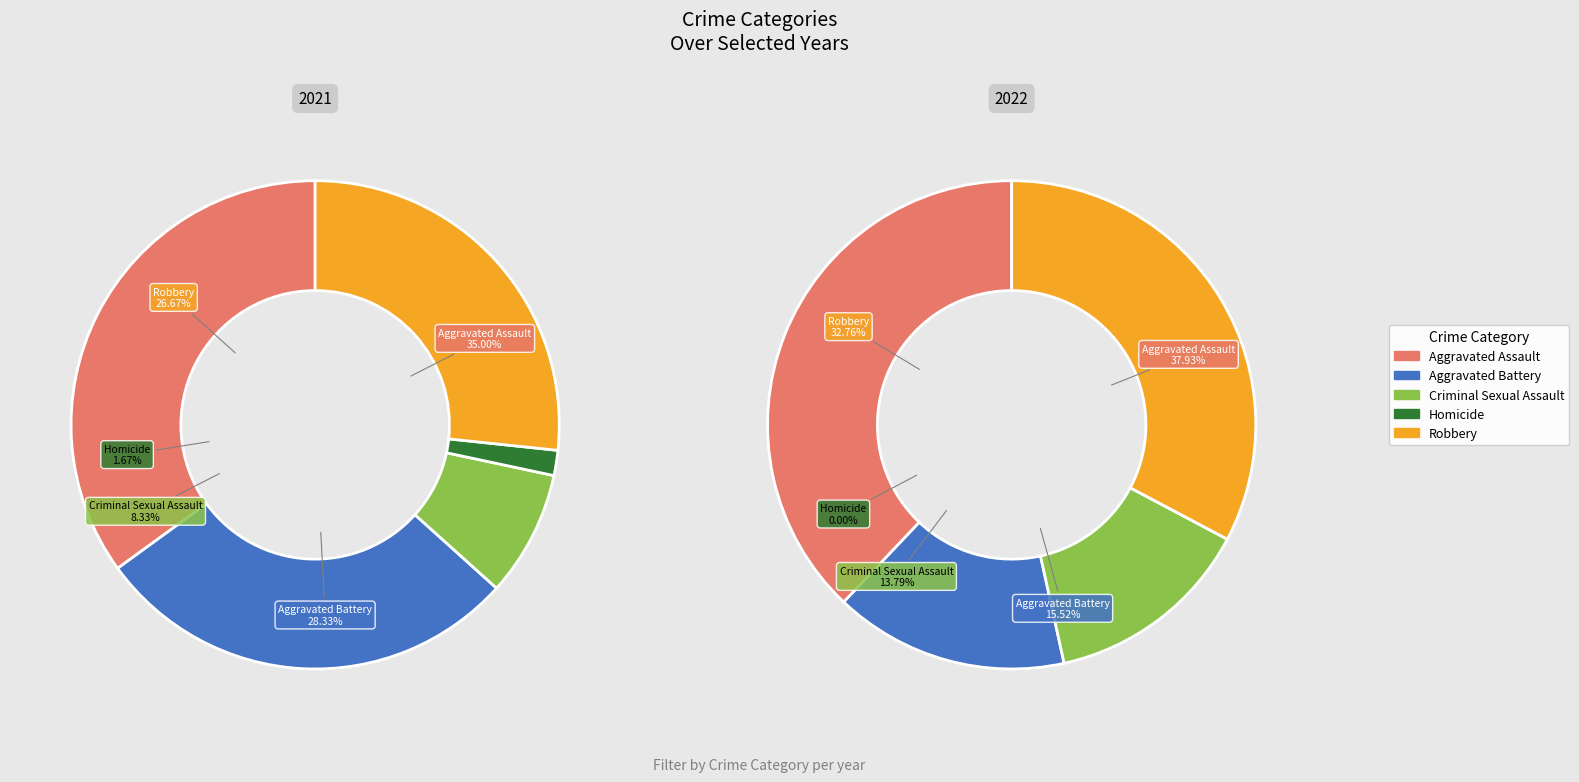

The 2 slice represents 14% of the pie. True or false?

False